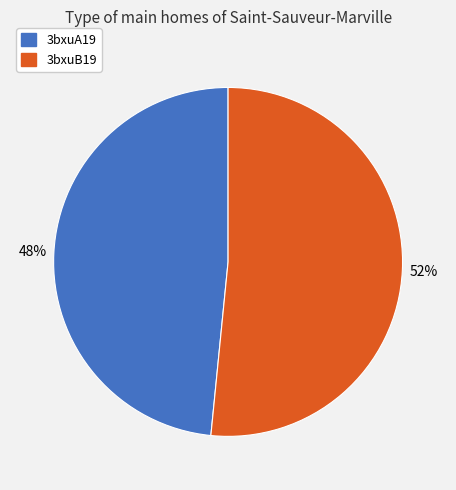

Which category has the smallest portion of the pie?

3bxuA19